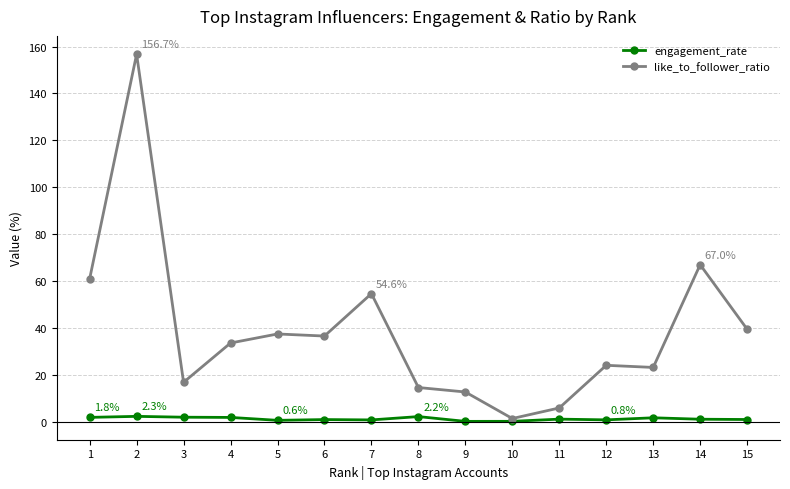

Count the number of categories in the chart.

15